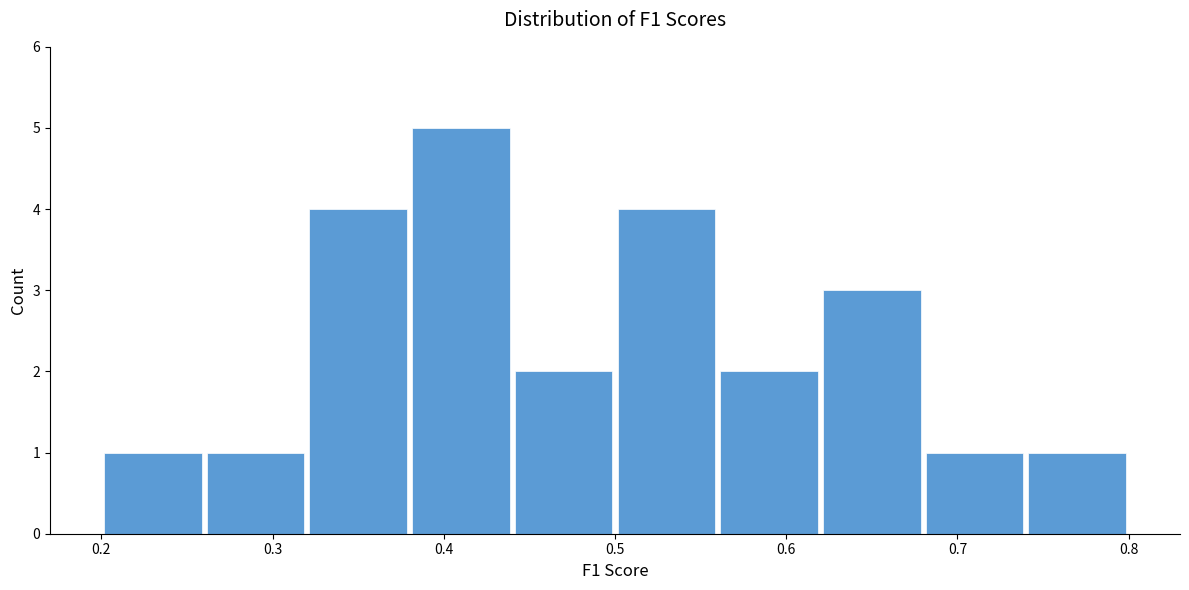

Which range on the x-axis has the tallest bar?

0.38 to 0.44